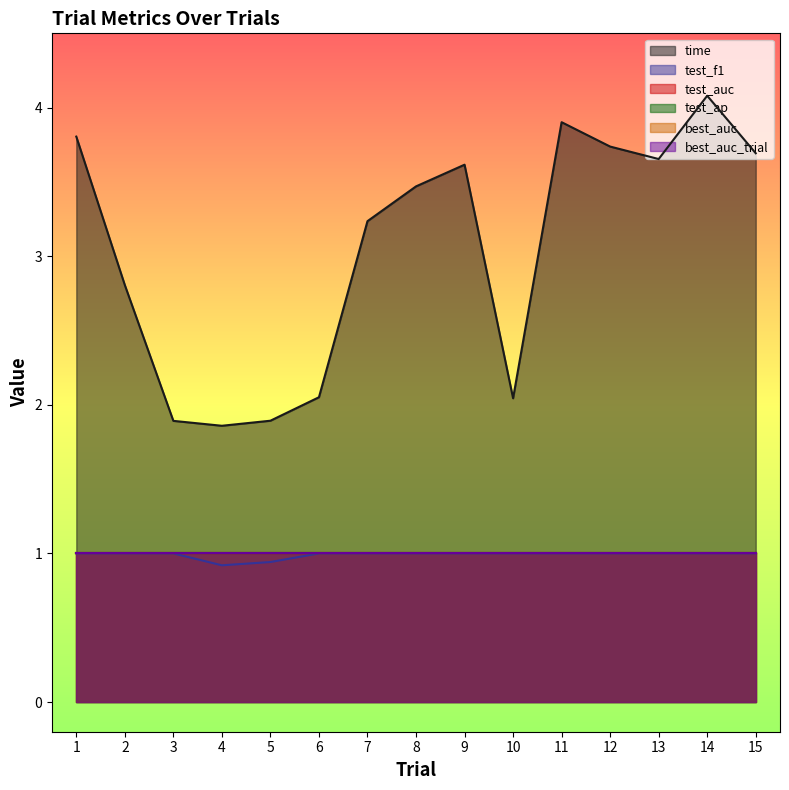

True or false: test_f1 has a value of 1.7 at 15.

False